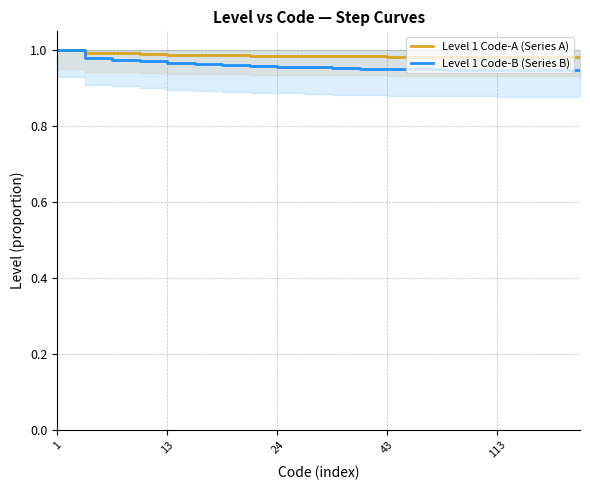

At how many categories does at least one series exceed 0?

20